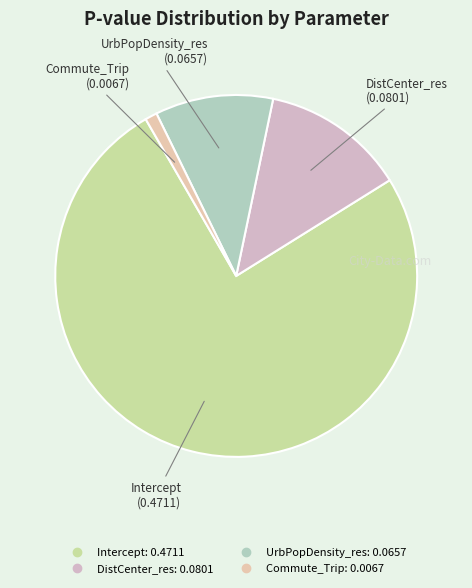

Count the number of slices in the pie.

4